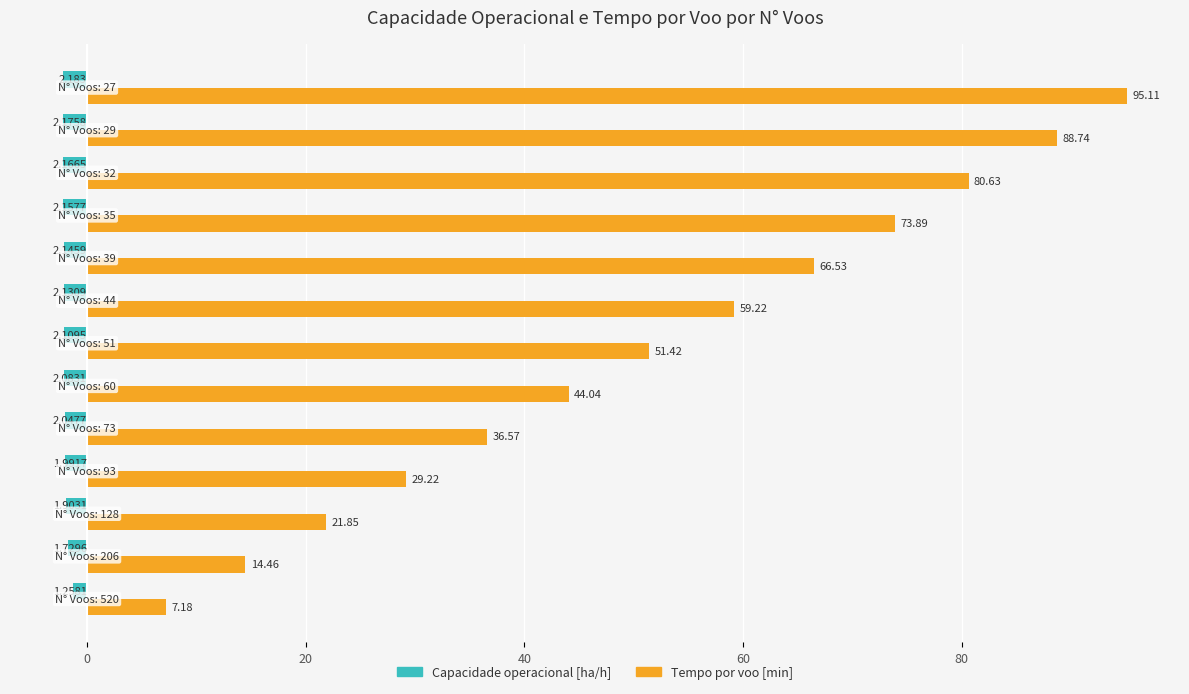

At how many categories does at least one series exceed 92?

1